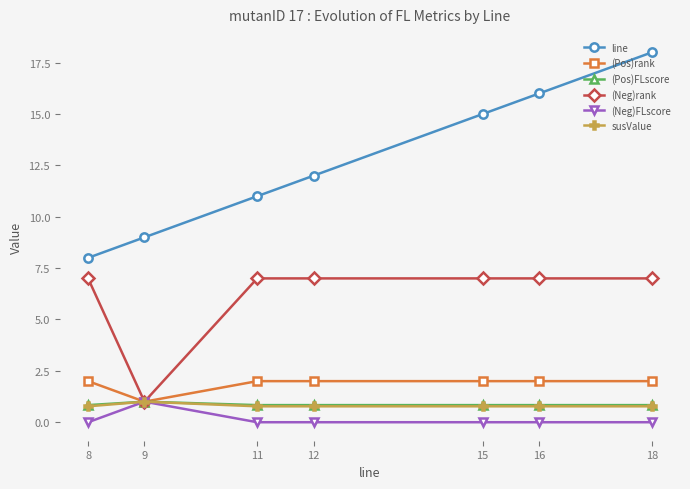

What is the greatest value displayed?

18.0